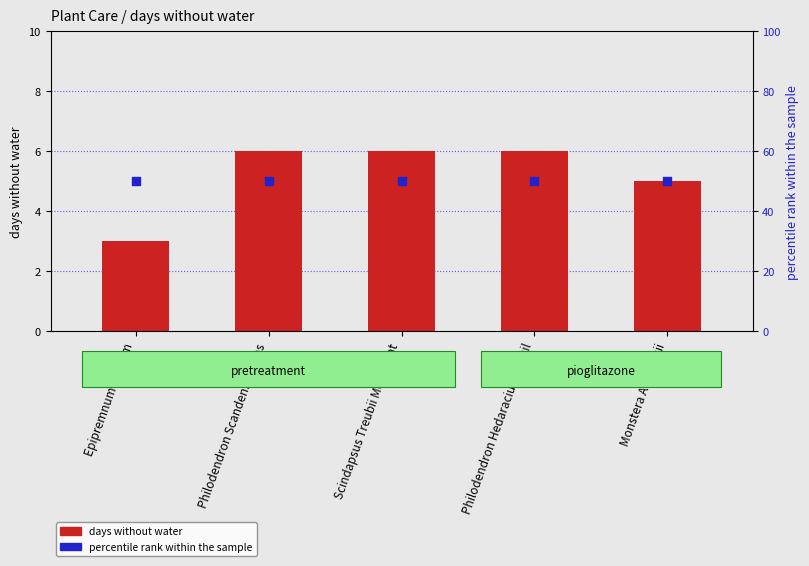

At how many categories does at least one series exceed 8?

5